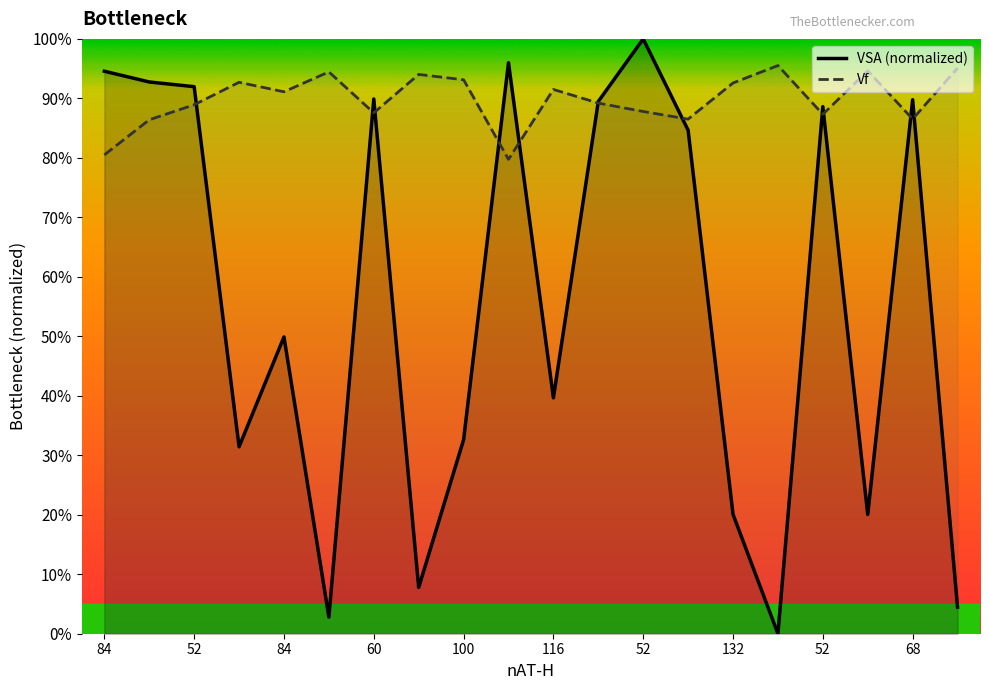

Does the chart have visible grid lines?

No